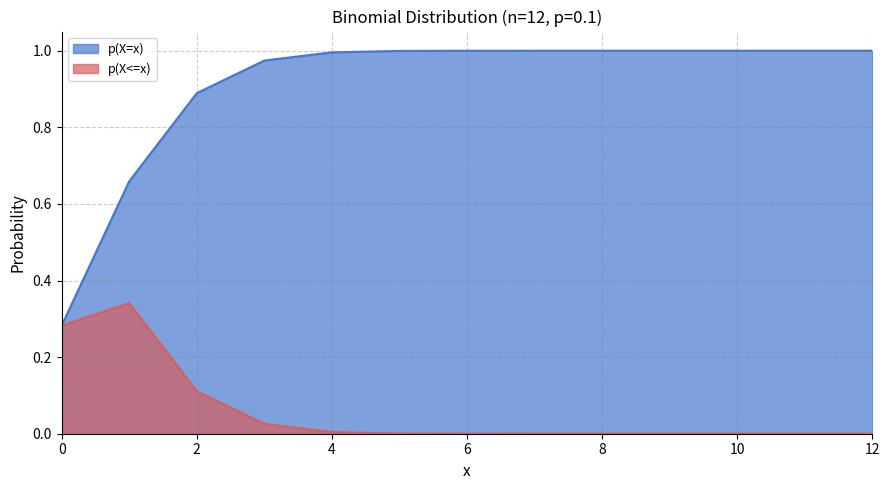

The value of p(X=x) at 10 is 1.0. True or false?

True